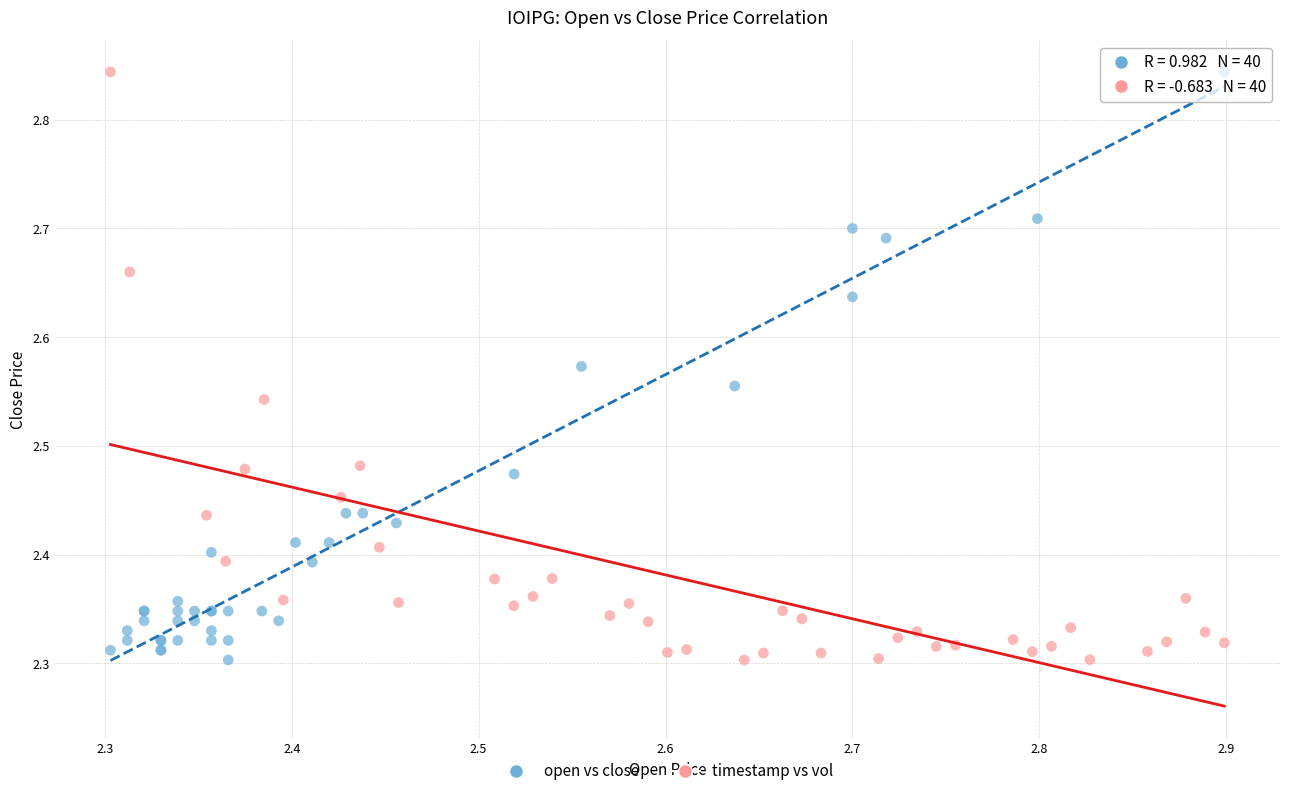

What are all the series names shown in the legend?

open vs close, timestamp vs vol